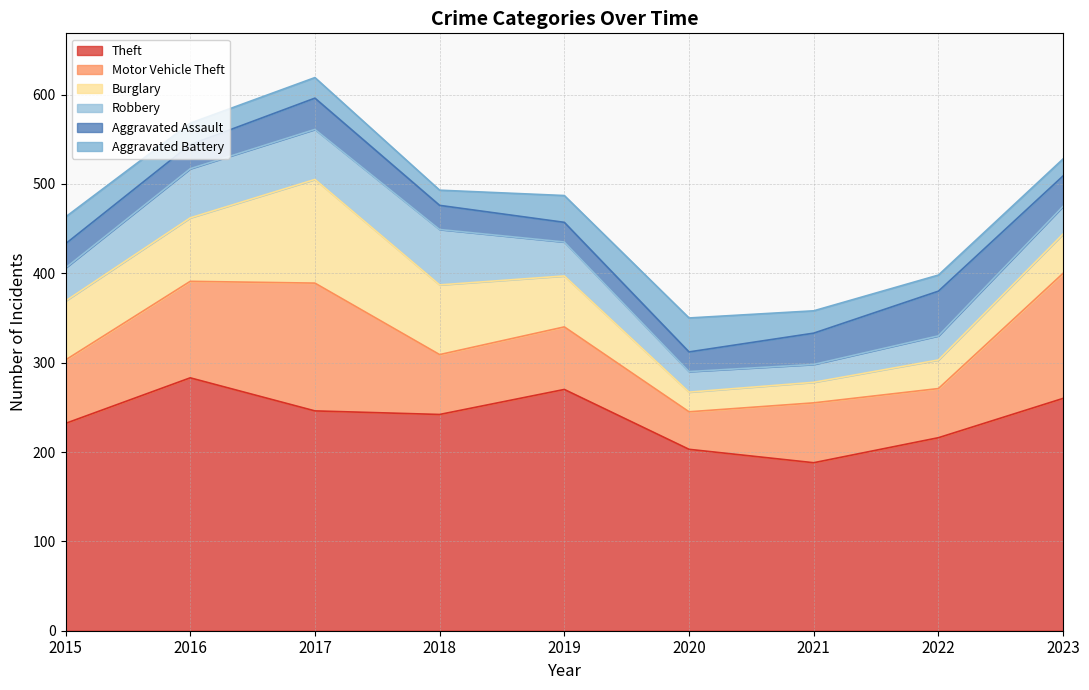

True or false: Burglary has more than 1 interior local peaks.

False